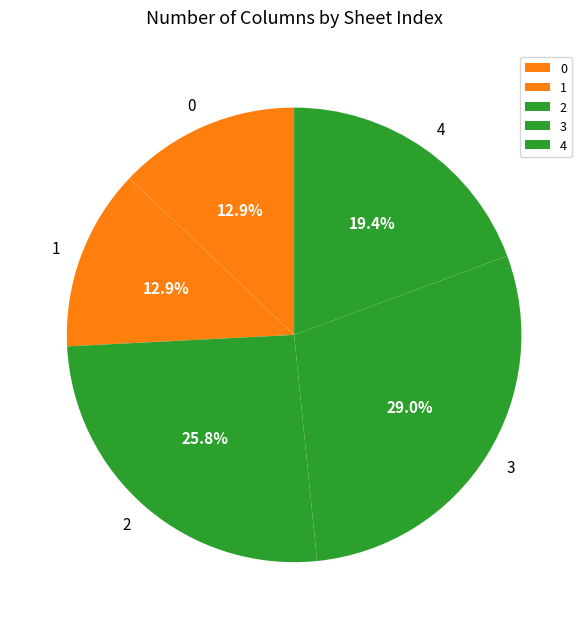

Does any single category account for the majority?

No